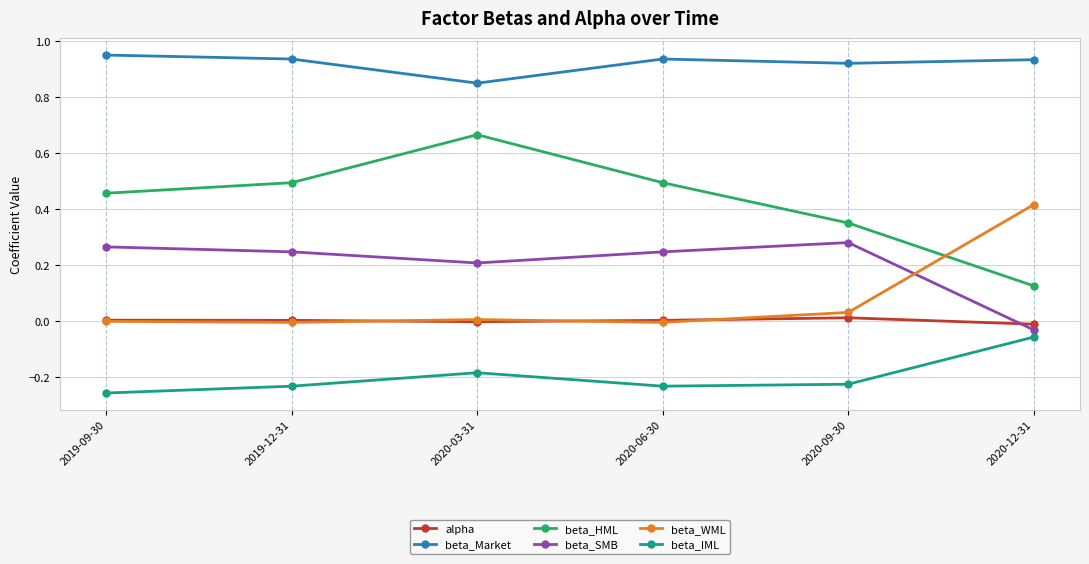

The value of beta_Market at 2020-03-31 is 0.5. True or false?

False